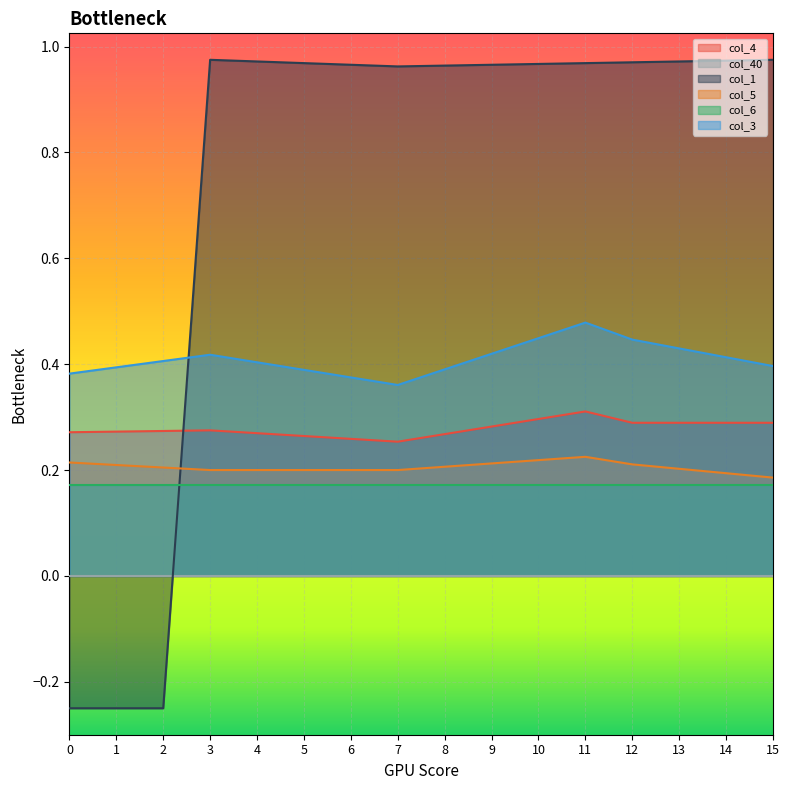

How many negative values does the col_1 series have?

3